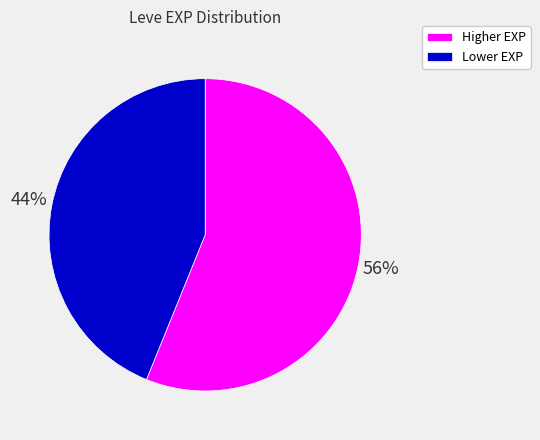

How many slices are in this pie chart?

2